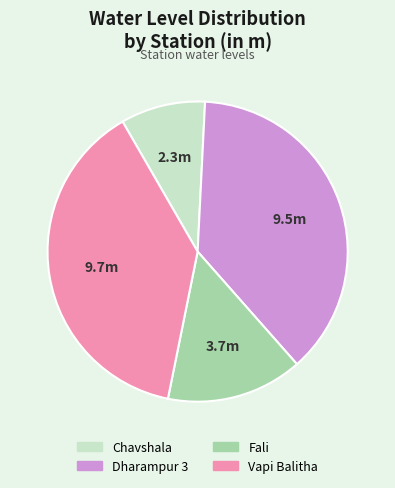

Rank the categories by value from highest to lowest.

Vapi Balitha, Dharampur 3, Fali, Chavshala